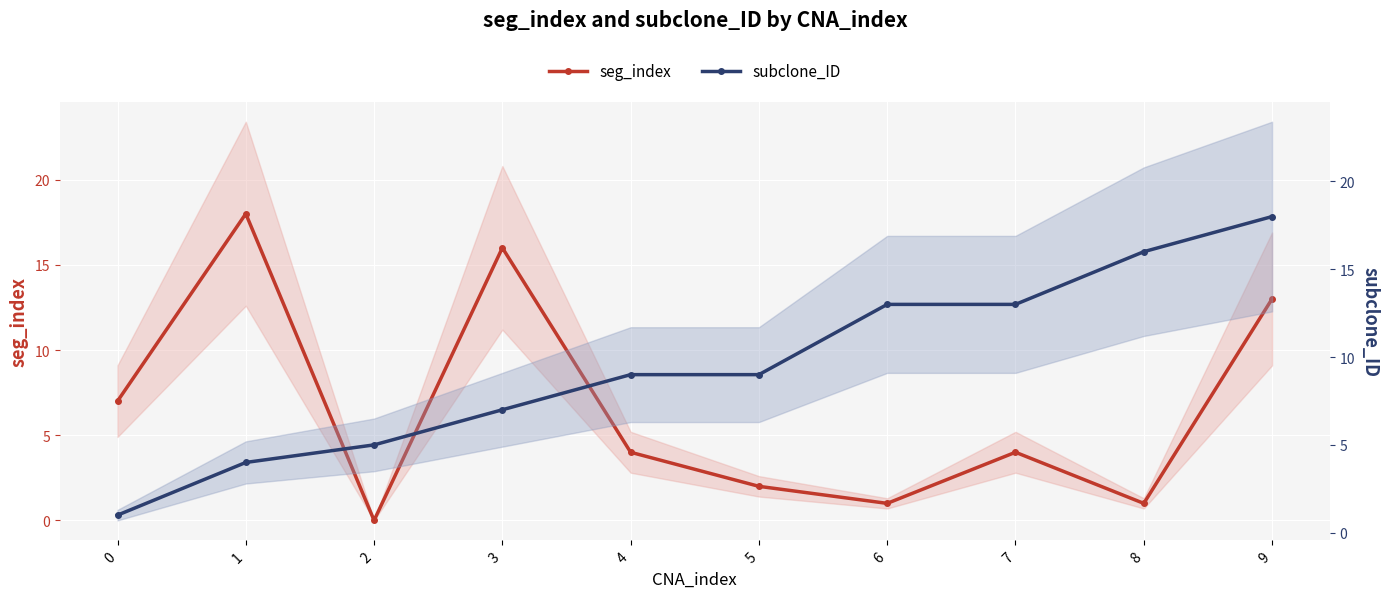

Which series ends up on top after the final intersection of seg_index and subclone_ID?

subclone_ID